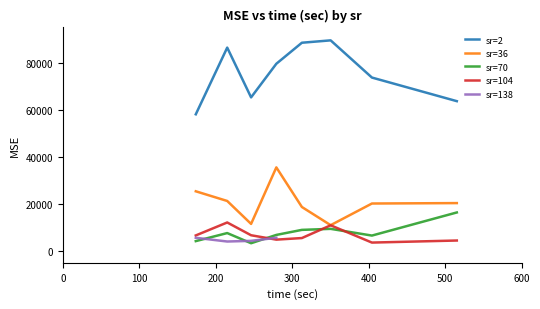

How many interior local valleys does the sr=70 series have?

2